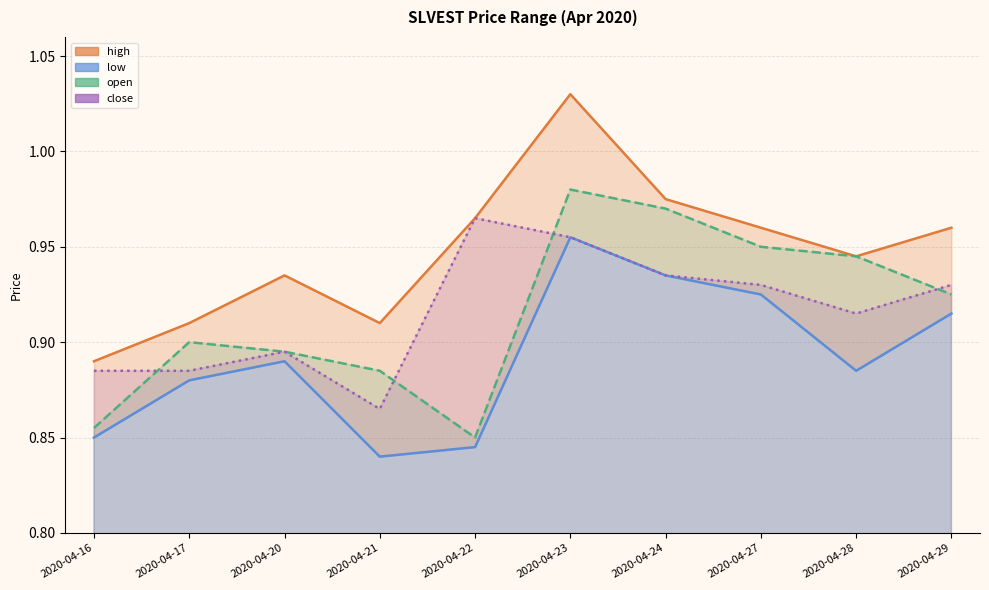

True or false: high and close intersect in this chart.

False